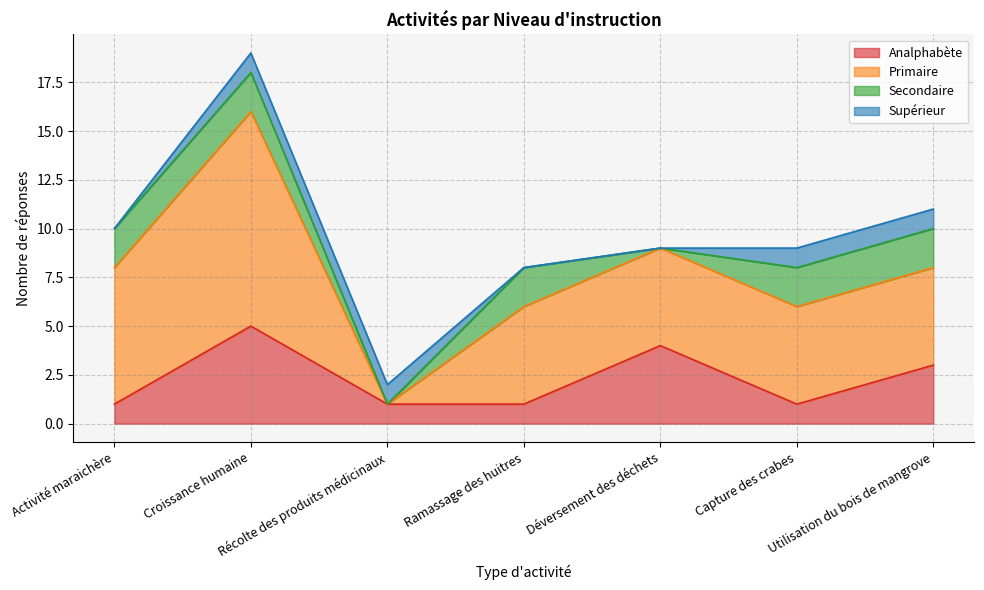

What value does the Analphabète series have at Capture des crabes?

1